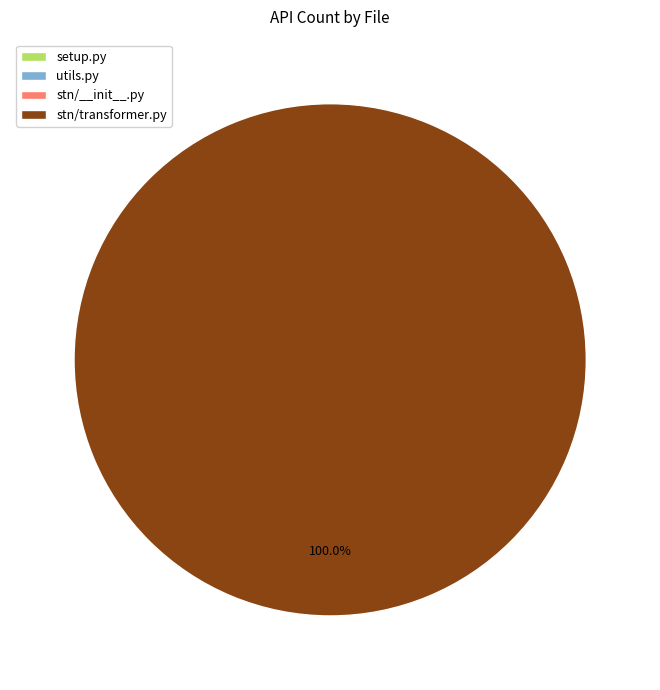

Which category has the biggest portion of the pie?

stn/transformer.py